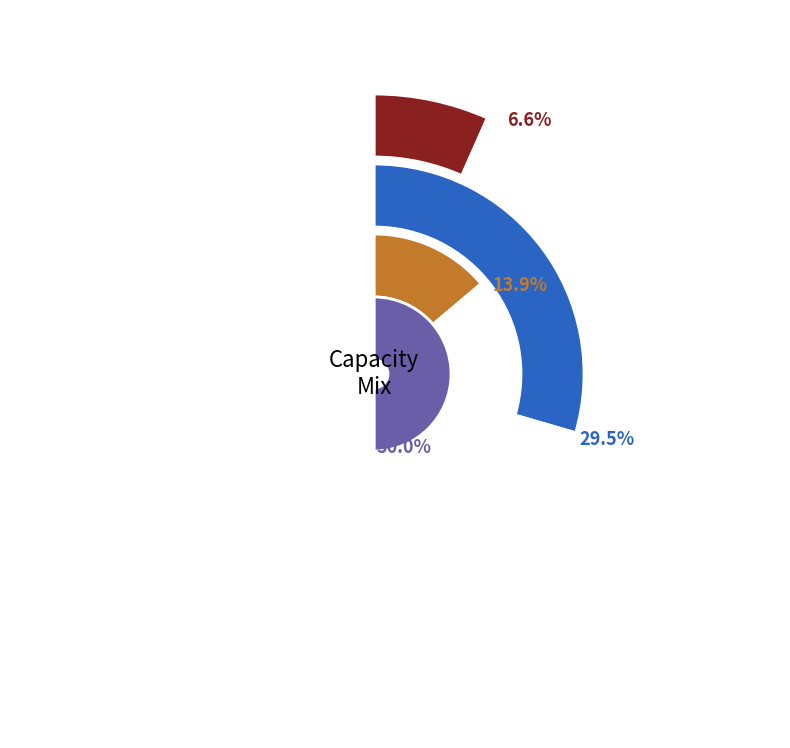

Rank the series by their maximum value, from lowest to highest.

Nuclear, Coal, CCGT, SR volume (MW)